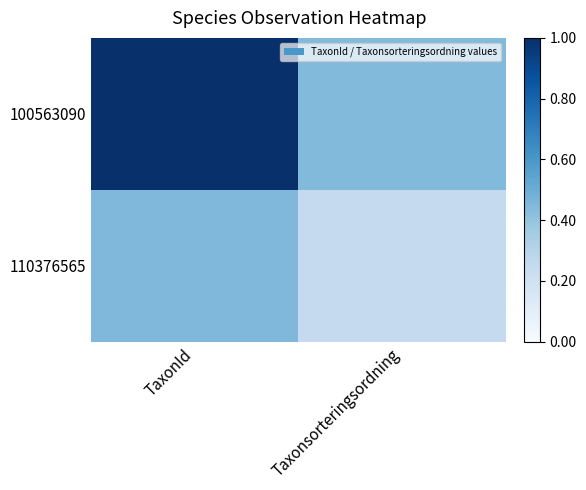

Reading left to right, list all the values displayed in this chart.

100563090: TaxonId=1.0	Taxonsorteringsordning=0.4
110376565: TaxonId=0.4	Taxonsorteringsordning=0.3